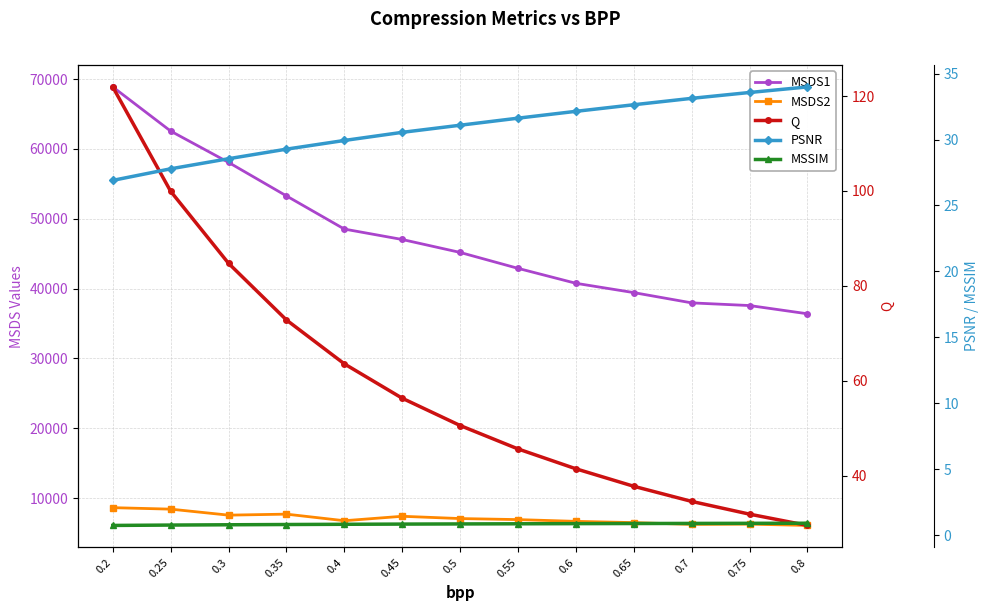

Reading left to right, extract all data points from this chart.

MSDS1: 0.2=68875.0	0.25=62551.4	0.3=58065.4	0.35=53267.4	0.4=48517.8	0.45=47025.8	0.5=45172.9	0.55=42893.7	0.6=40754.0	0.65=39419.3	0.7=37949.1	0.75=37567.0	0.8=36387.0
MSDS2: 0.2=8623.5	0.25=8412.0	0.3=7552.0	0.35=7695.5	0.4=6753.0	0.45=7389.2	0.5=7062.2	0.55=6914.2	0.6=6661.1	0.65=6483.8	0.7=6226.6	0.75=6264.0	0.8=6078.5
Q: 0.2=121.9	0.25=99.9	0.3=84.8	0.35=72.8	0.4=63.6	0.45=56.3	0.5=50.6	0.55=45.6	0.6=41.4	0.65=37.8	0.7=34.6	0.75=31.9	0.8=29.5
PSNR: 0.2=26.9	0.25=27.8	0.3=28.5	0.35=29.3	0.4=29.9	0.45=30.5	0.5=31.1	0.55=31.6	0.6=32.1	0.65=32.6	0.7=33.1	0.75=33.6	0.8=34.0
MSSIM: 0.2=0.7	0.25=0.8	0.3=0.8	0.35=0.8	0.4=0.8	0.45=0.8	0.5=0.8	0.55=0.9	0.6=0.9	0.65=0.9	0.7=0.9	0.75=0.9	0.8=0.9